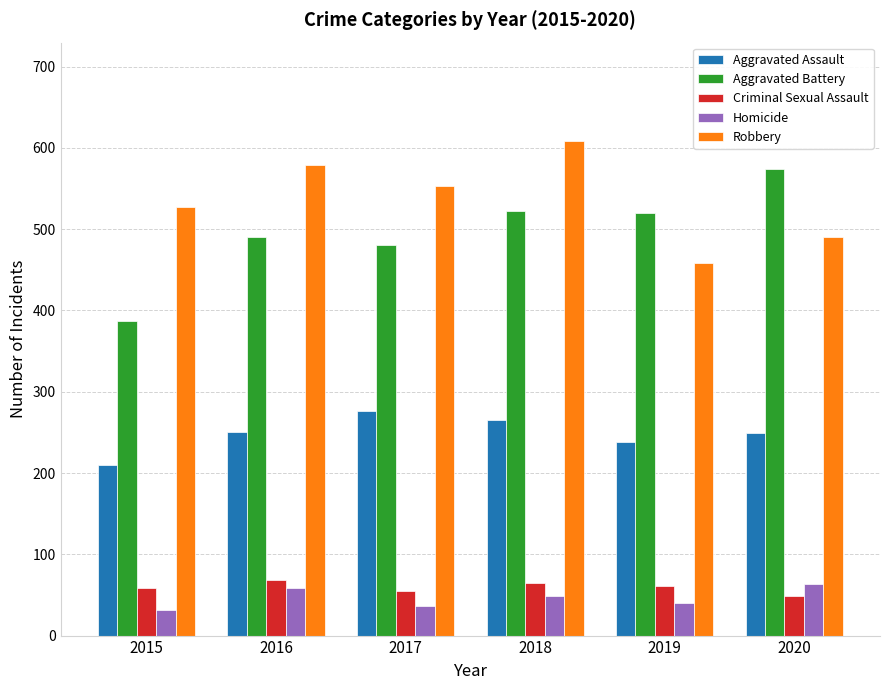

How many data points does each series have?

6